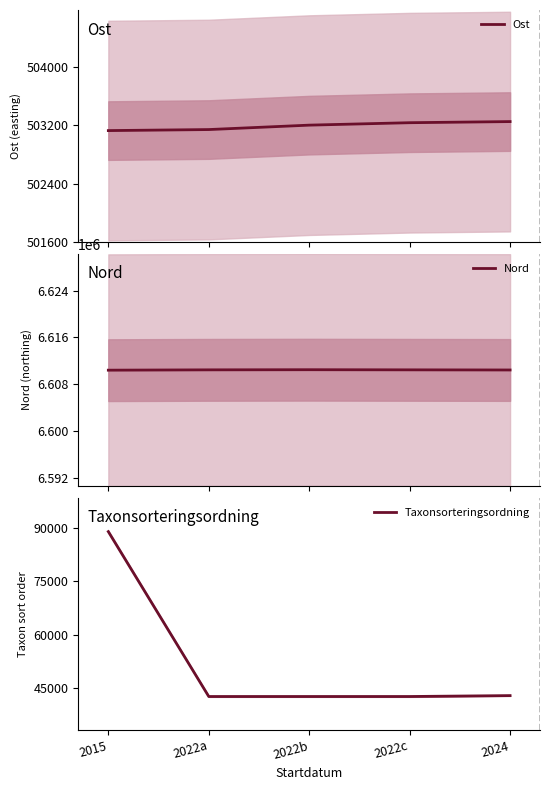

The value of Ost at 2022c is 251744.1. True or false?

False